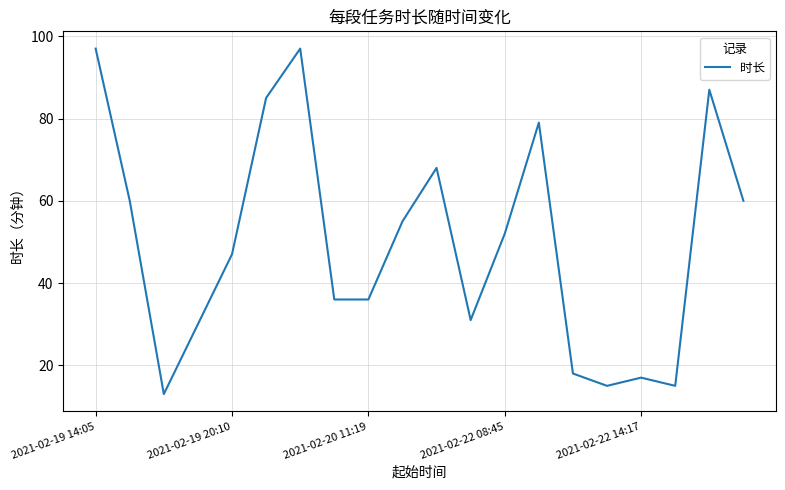

Reading left to right, extract all data points from this chart.

97	60	13	30	47	85	97	36	36	55	68	31	52	79	18	15	17	15	87	60